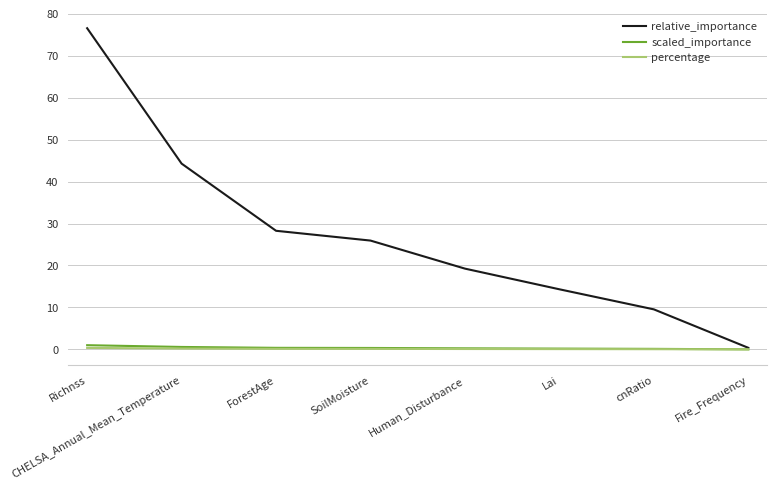

True or false: scaled_importance and percentage intersect in this chart.

False